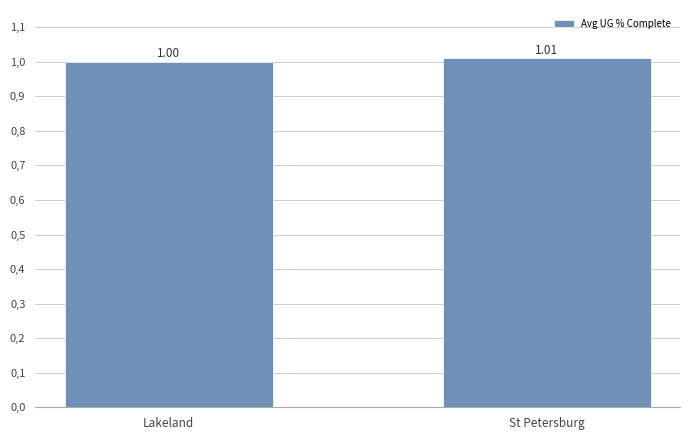

Does the chart contain any negative values?

No